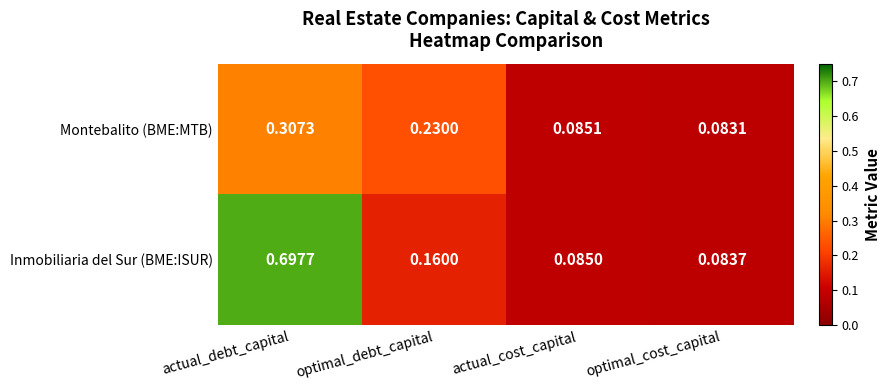

At which category is the sum across all series the highest?

actual_debt_capital